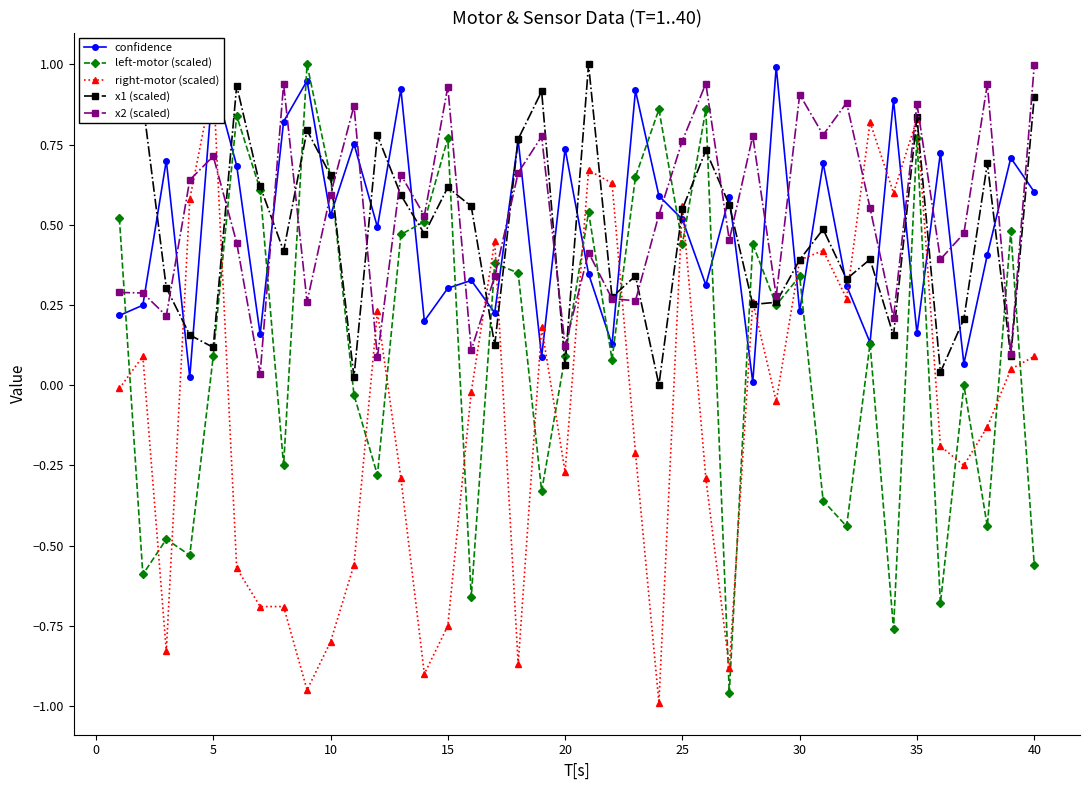

In x2 (scaled), how many points are lower than both neighbors (excluding endpoints)?

14